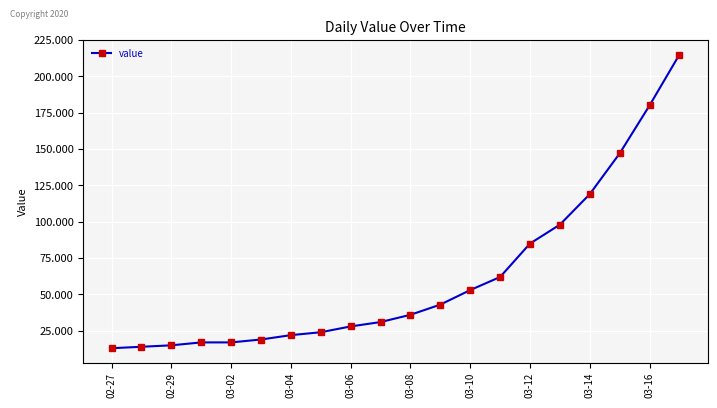

What is the sum of all values?

1238